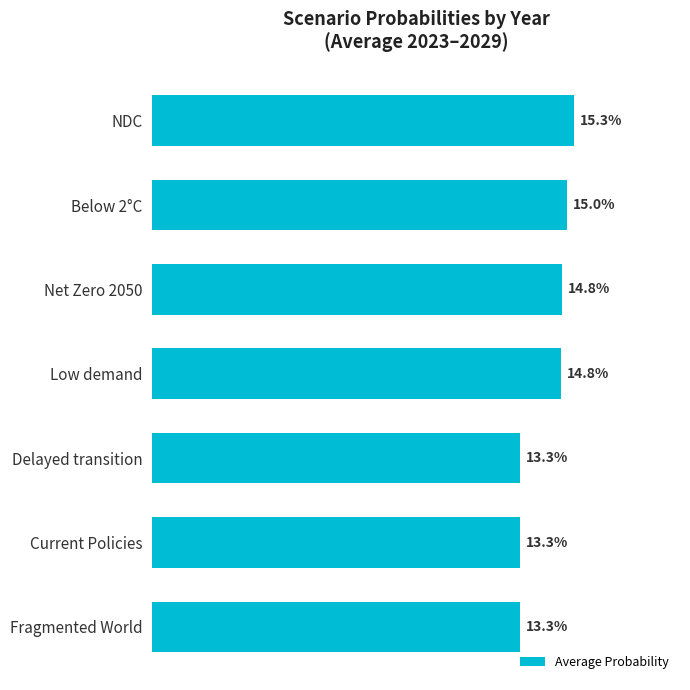

What is the average value?

0.1